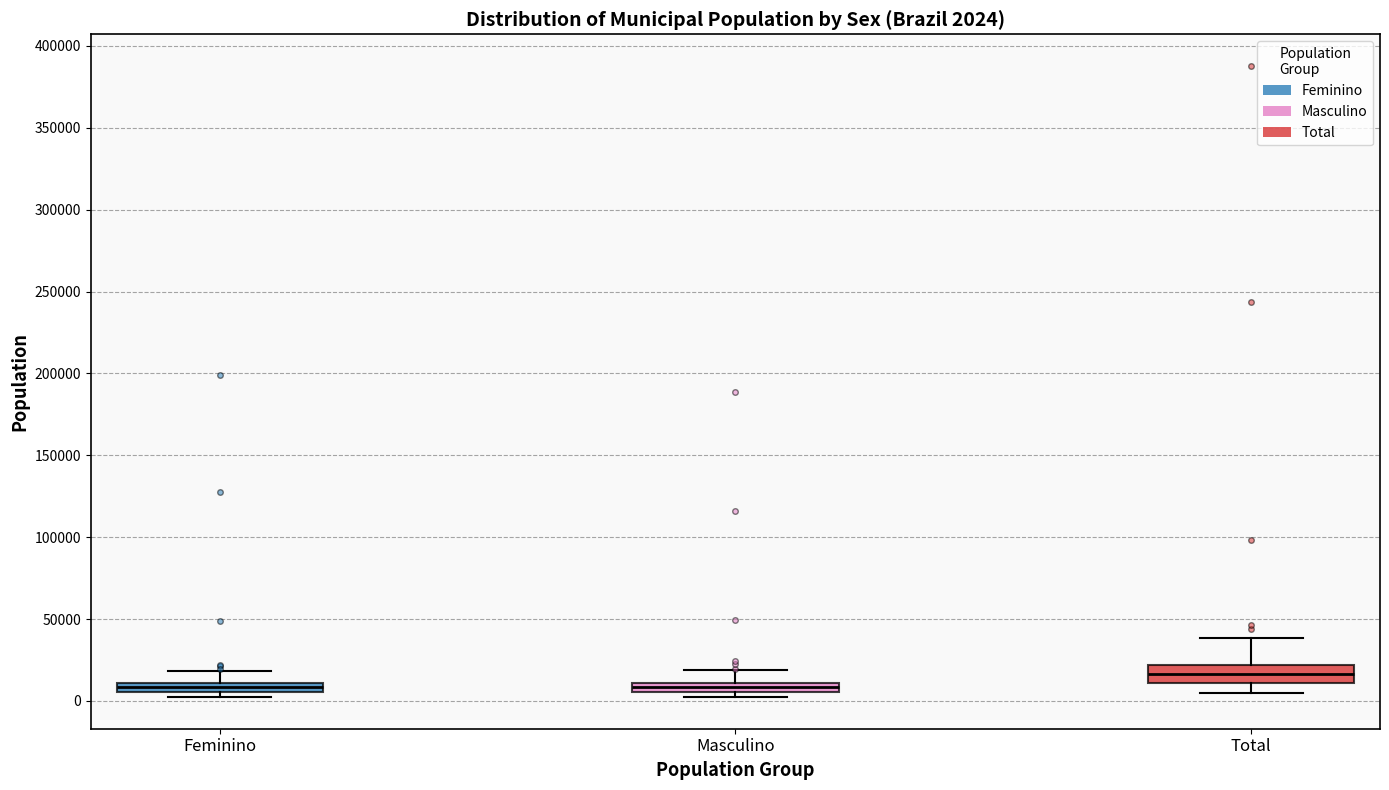

Comparing the boxes themselves (not the whiskers), which one is the tallest?

Total